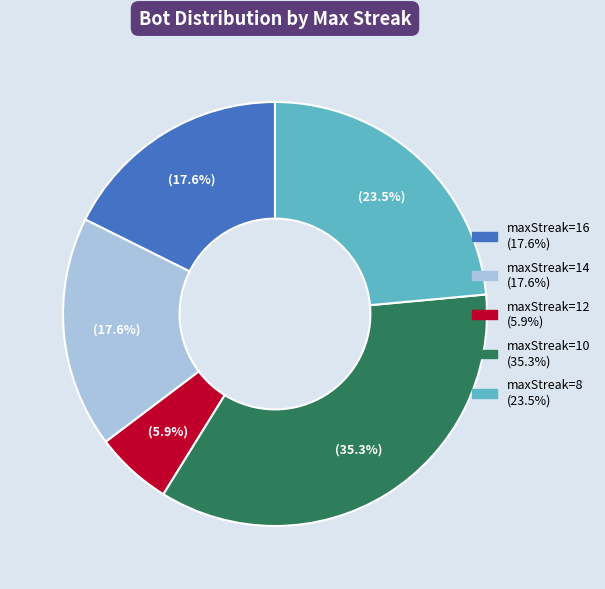

To the nearest percent, what is the combined percentage of maxStreak=14 and maxStreak=8?

41%